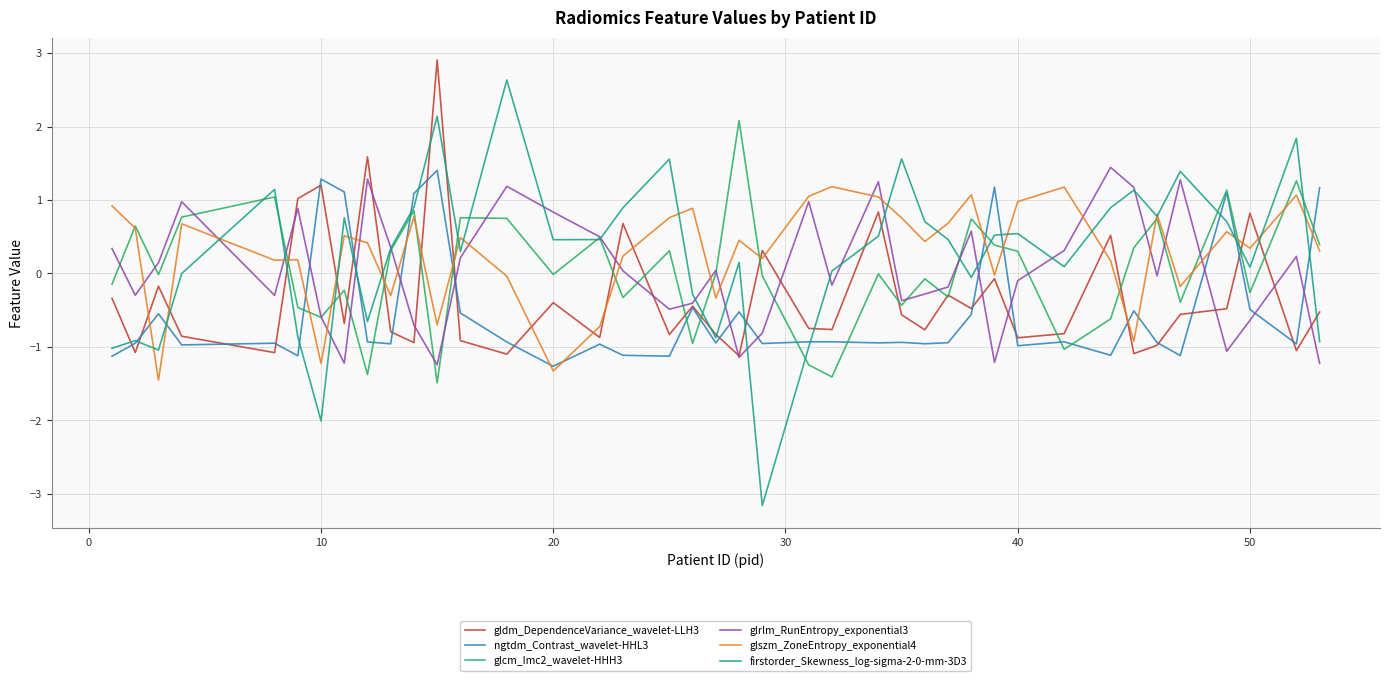

What is the maximum value for glcm_Imc2_wavelet-HHH3?

2.1